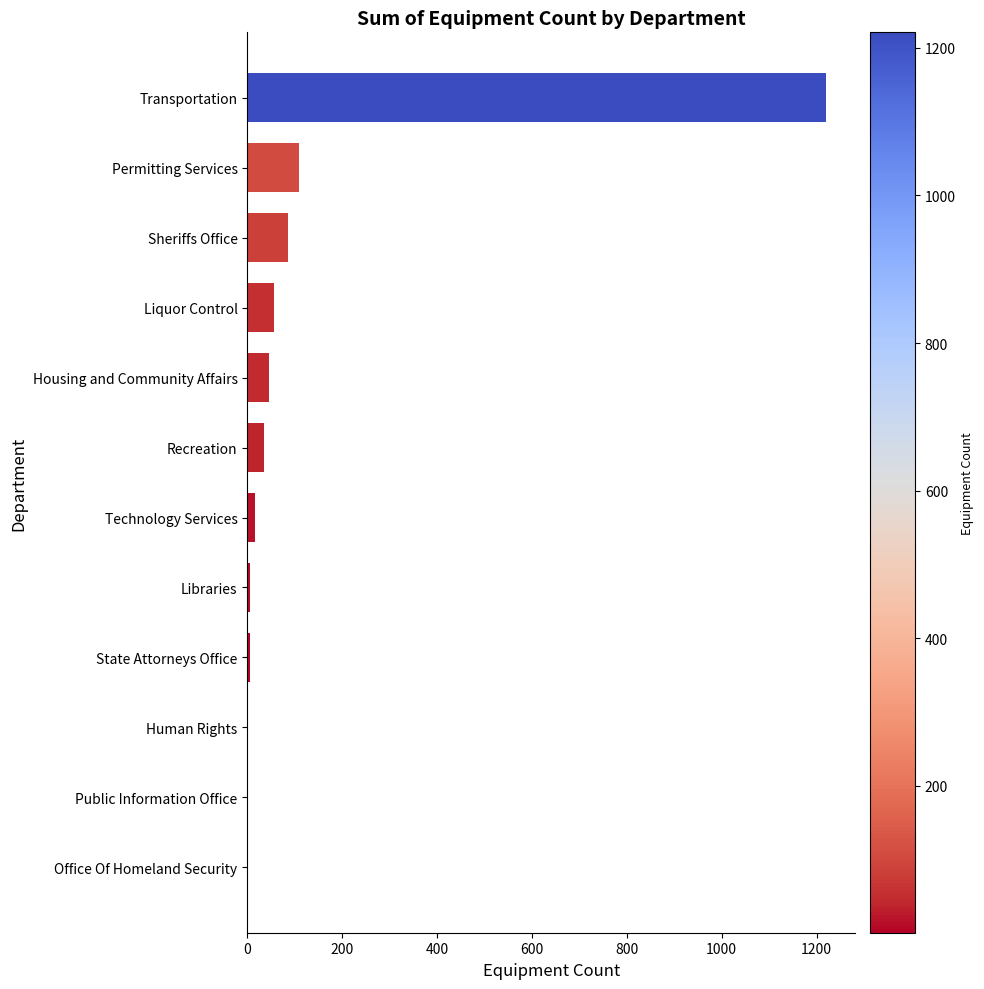

What is the greatest value displayed?

1221